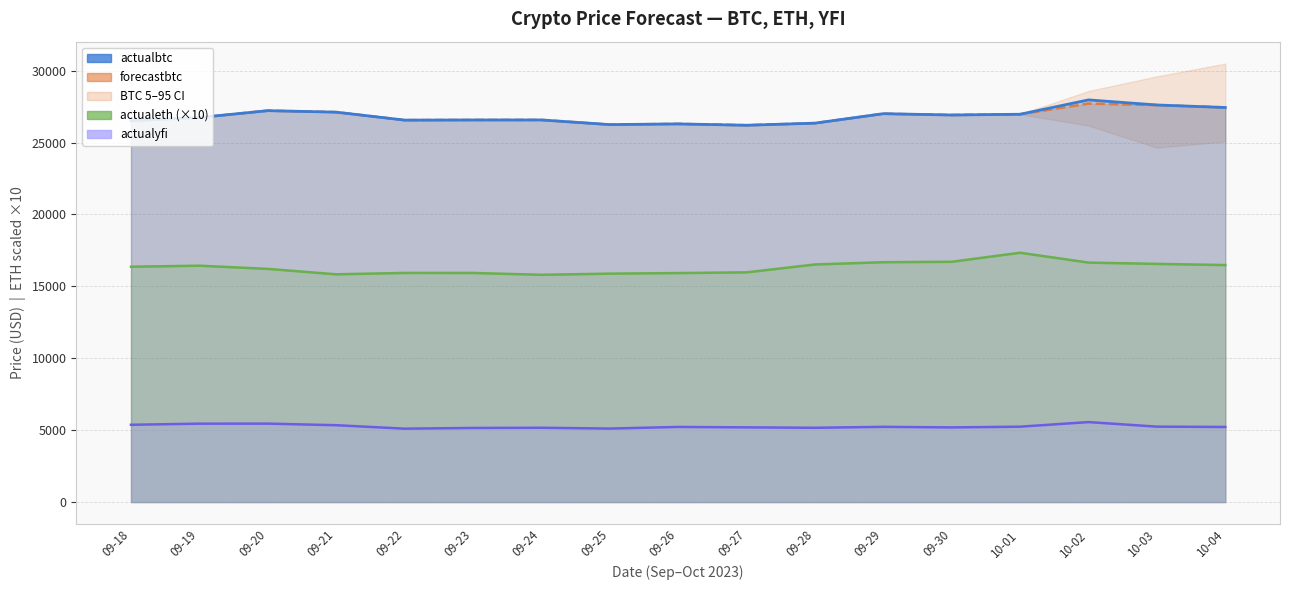

What is the total value across all series at 10-02?

77893.6